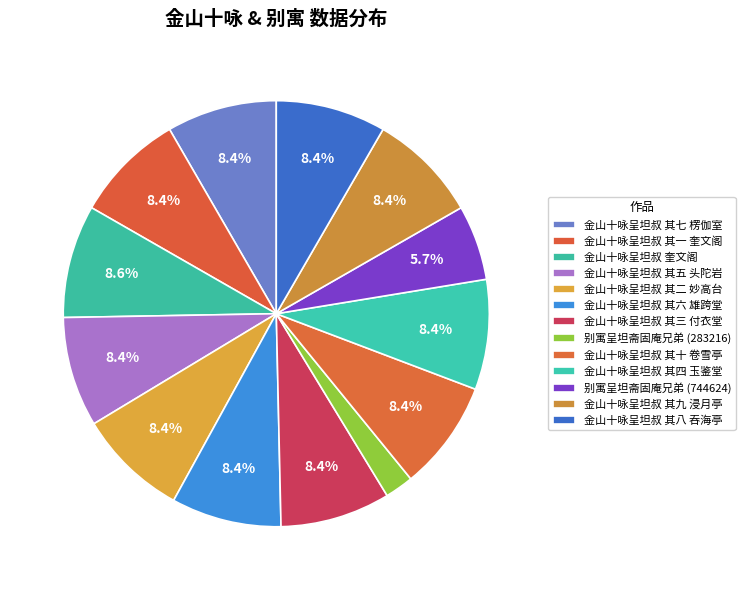

To the nearest percent, what portion does 金山十咏呈坦叔 其一 奎文阁 represent?

8%